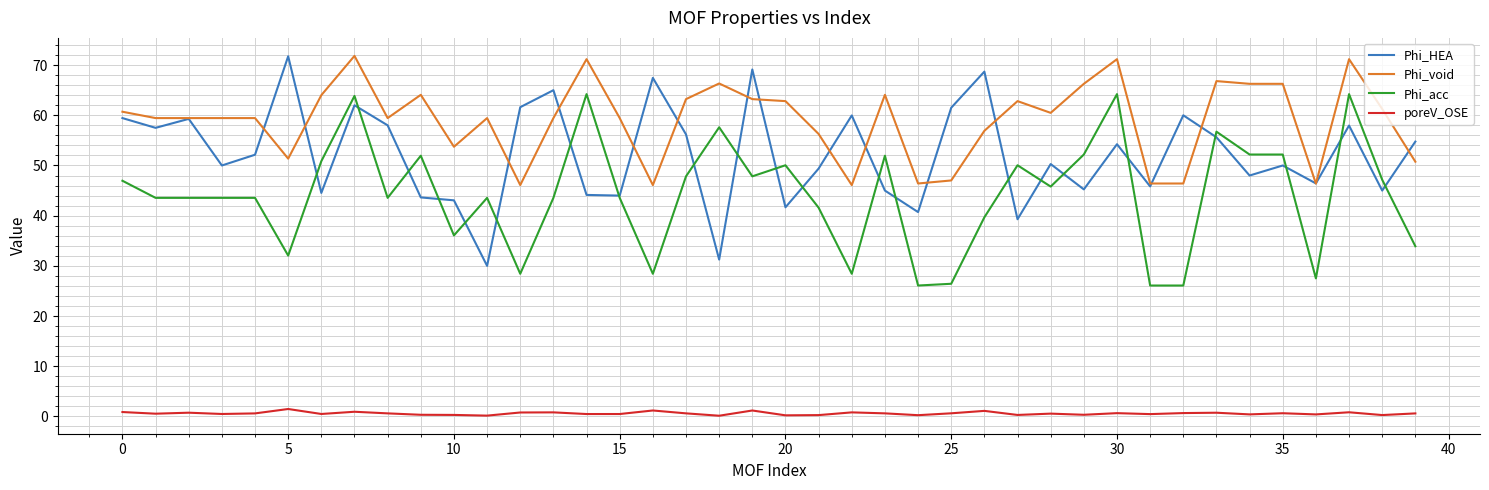

Does the chart have visible grid lines?

Yes